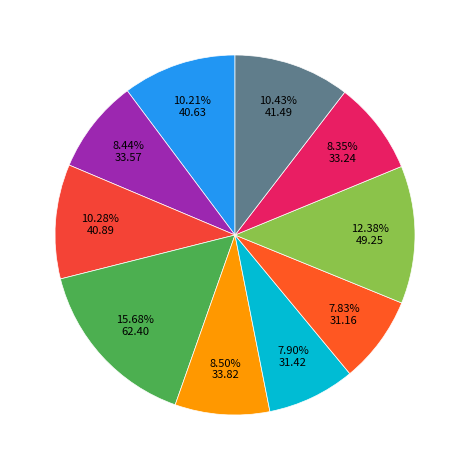

How many segments does this pie chart have?

10